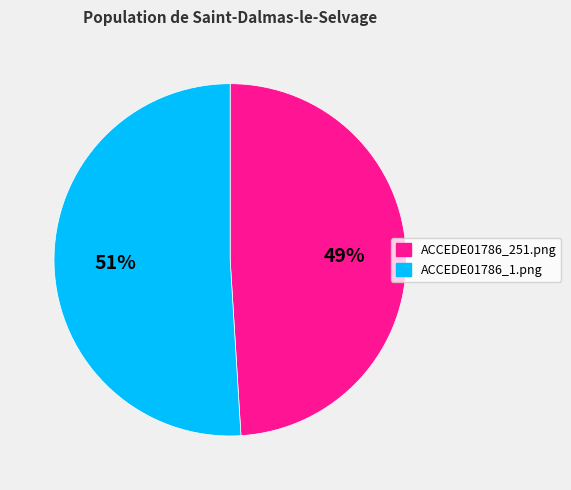

Rank the categories by value from lowest to highest.

ACCEDE01786_251.png, ACCEDE01786_1.png